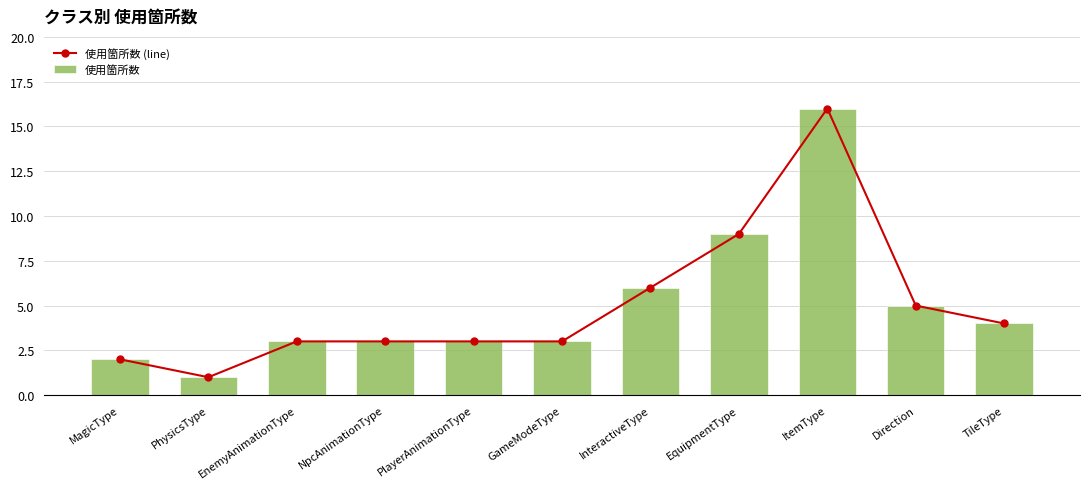

What value does the 使用箇所数 (line) series have at PlayerAnimationType?

3